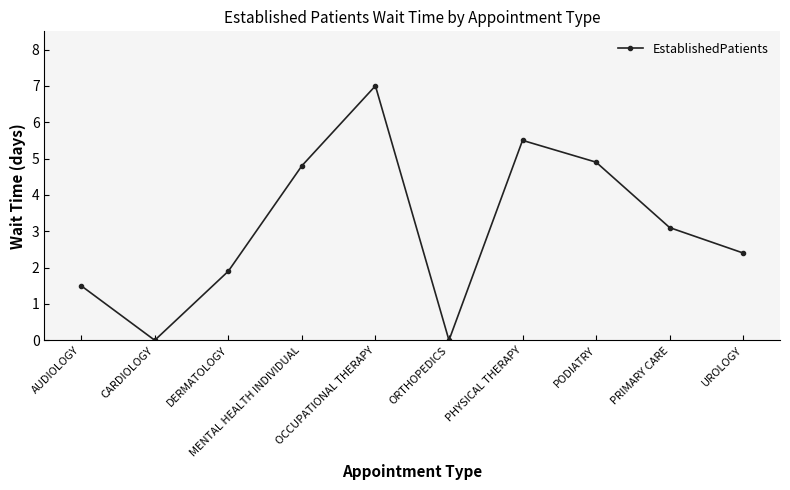

What is the label of the 8th point from the left?

PODIATRY